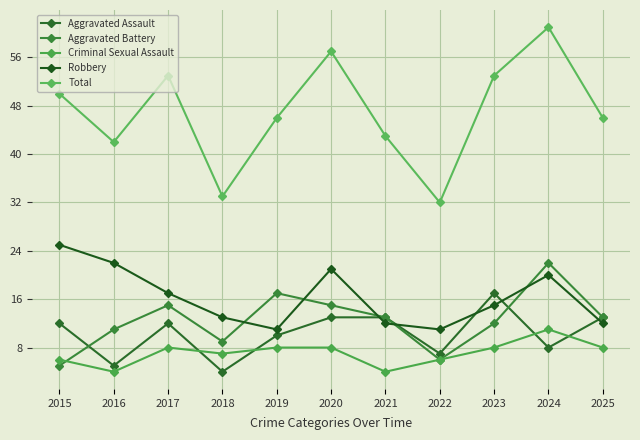

Reading right to left, list all the values displayed in this chart.

Aggravated Assault: 13	8	17	7	13	13	10	4	12	5	12
Aggravated Battery: 13	22	12	6	13	15	17	9	15	11	5
Criminal Sexual Assault: 8	11	8	6	4	8	8	7	8	4	6
Robbery: 12	20	15	11	12	21	11	13	17	22	25
Total: 46	61	53	32	43	57	46	33	53	42	50